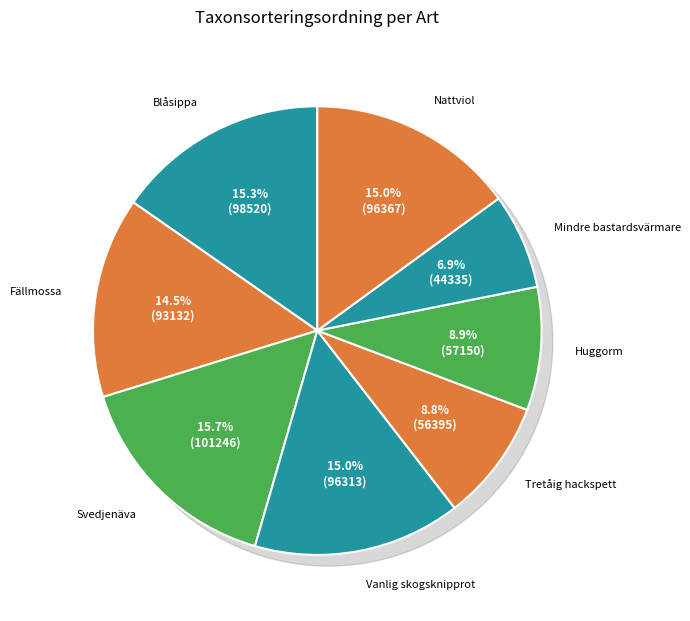

Rank the categories by value from highest to lowest.

Svedjenäva, Blåsippa, Nattviol, Vanlig skogsknipprot, Fällmossa, Huggorm, Tretåig hackspett, Mindre bastardsvärmare